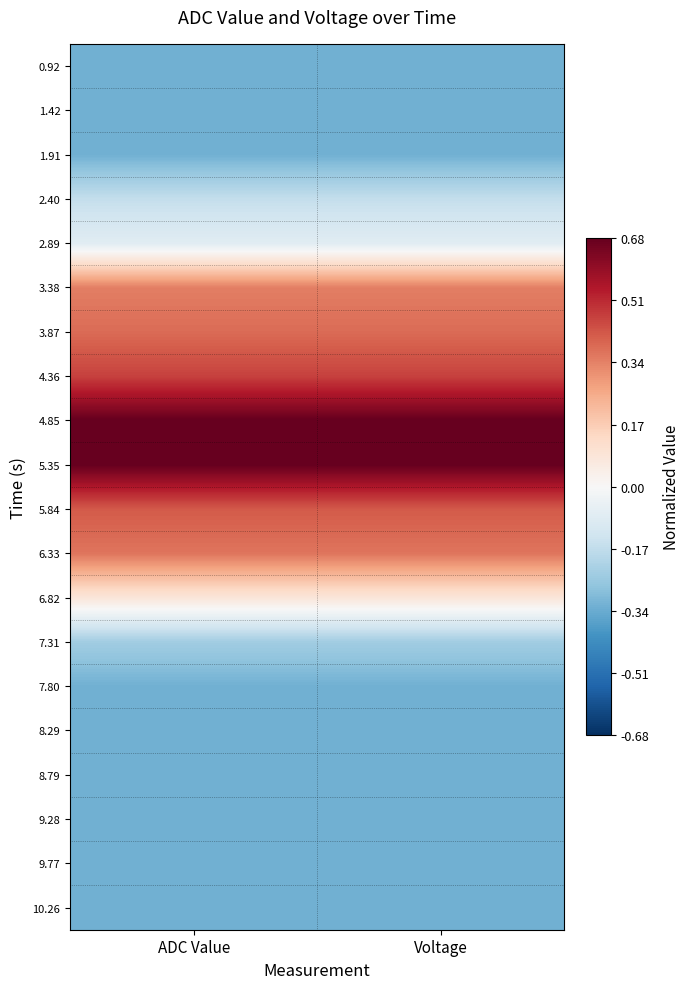

Reading right to left, extract all data points from this chart.

0.92: Voltage=-0.3	ADC Value=-0.3
1.42: Voltage=-0.3	ADC Value=-0.3
1.91: Voltage=-0.3	ADC Value=-0.3
2.40: Voltage=-0.2	ADC Value=-0.2
2.89: Voltage=-0.1	ADC Value=-0.1
3.38: Voltage=0.3	ADC Value=0.3
3.87: Voltage=0.4	ADC Value=0.4
4.36: Voltage=0.5	ADC Value=0.5
4.85: Voltage=0.7	ADC Value=0.7
5.35: Voltage=0.7	ADC Value=0.7
5.84: Voltage=0.4	ADC Value=0.4
6.33: Voltage=0.4	ADC Value=0.4
6.82: Voltage=0.1	ADC Value=0.1
7.31: Voltage=-0.2	ADC Value=-0.2
7.80: Voltage=-0.3	ADC Value=-0.3
8.29: Voltage=-0.3	ADC Value=-0.3
8.79: Voltage=-0.3	ADC Value=-0.3
9.28: Voltage=-0.3	ADC Value=-0.3
9.77: Voltage=-0.3	ADC Value=-0.3
10.26: Voltage=-0.3	ADC Value=-0.3